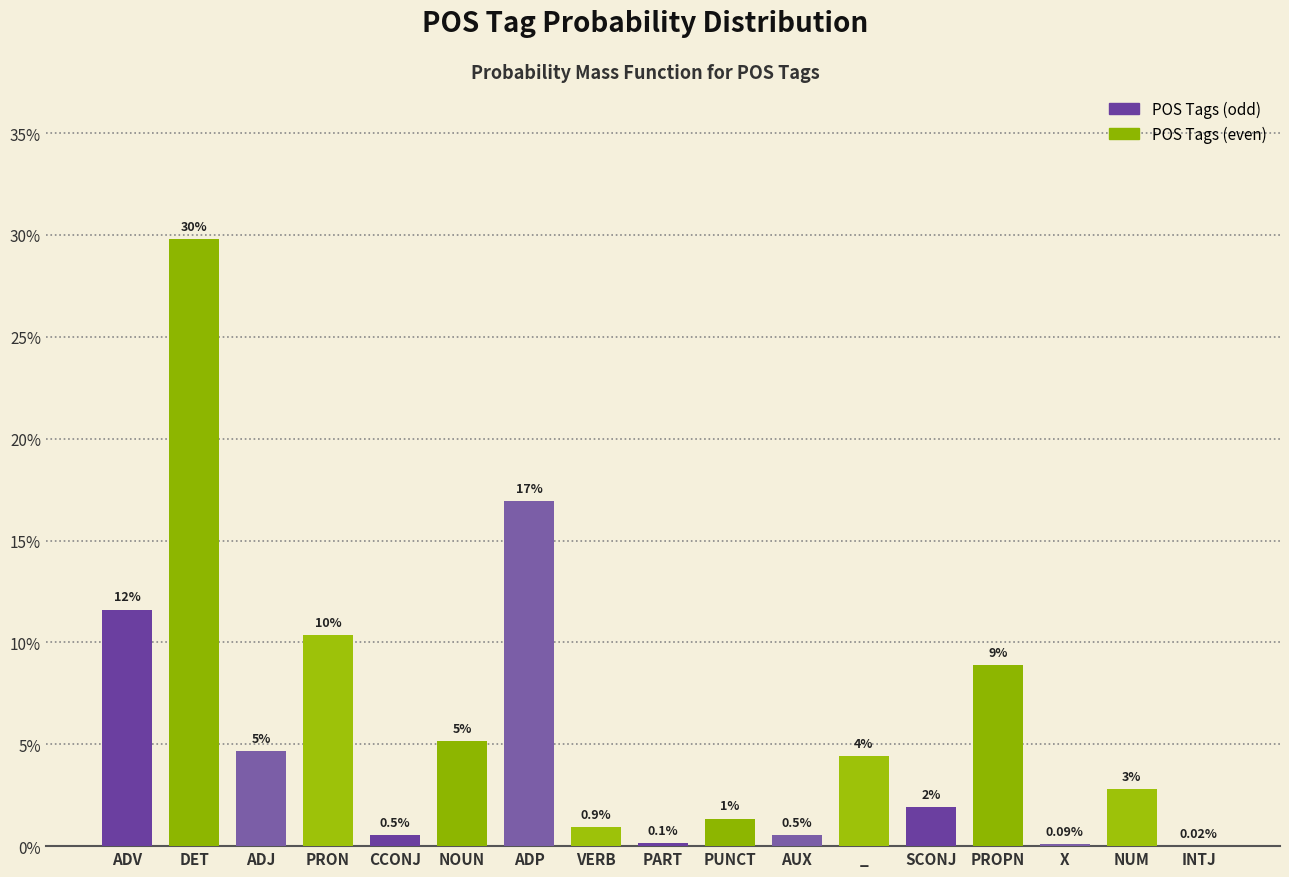

Which category has the lowest value across all series?

INTJ